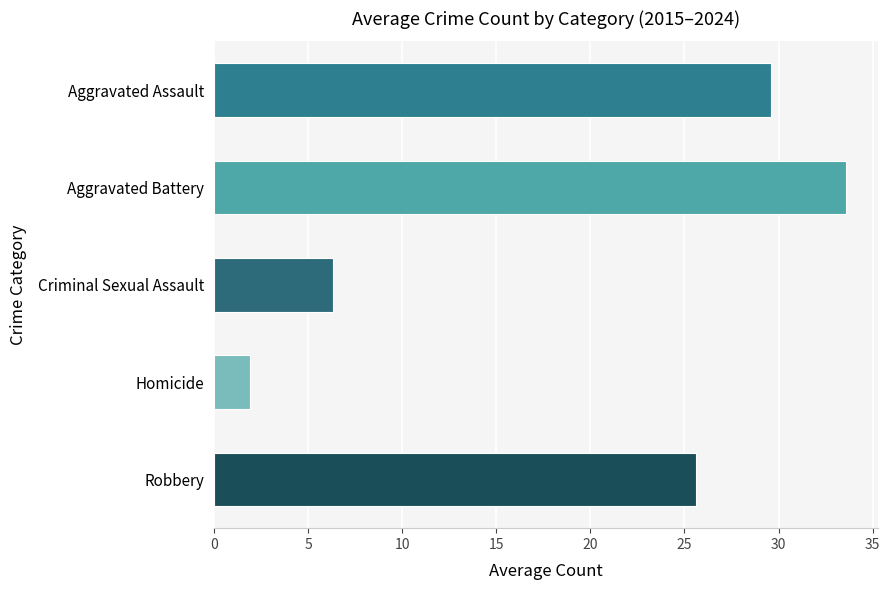

Is it true that the value at Aggravated Assault is 29.6?

True